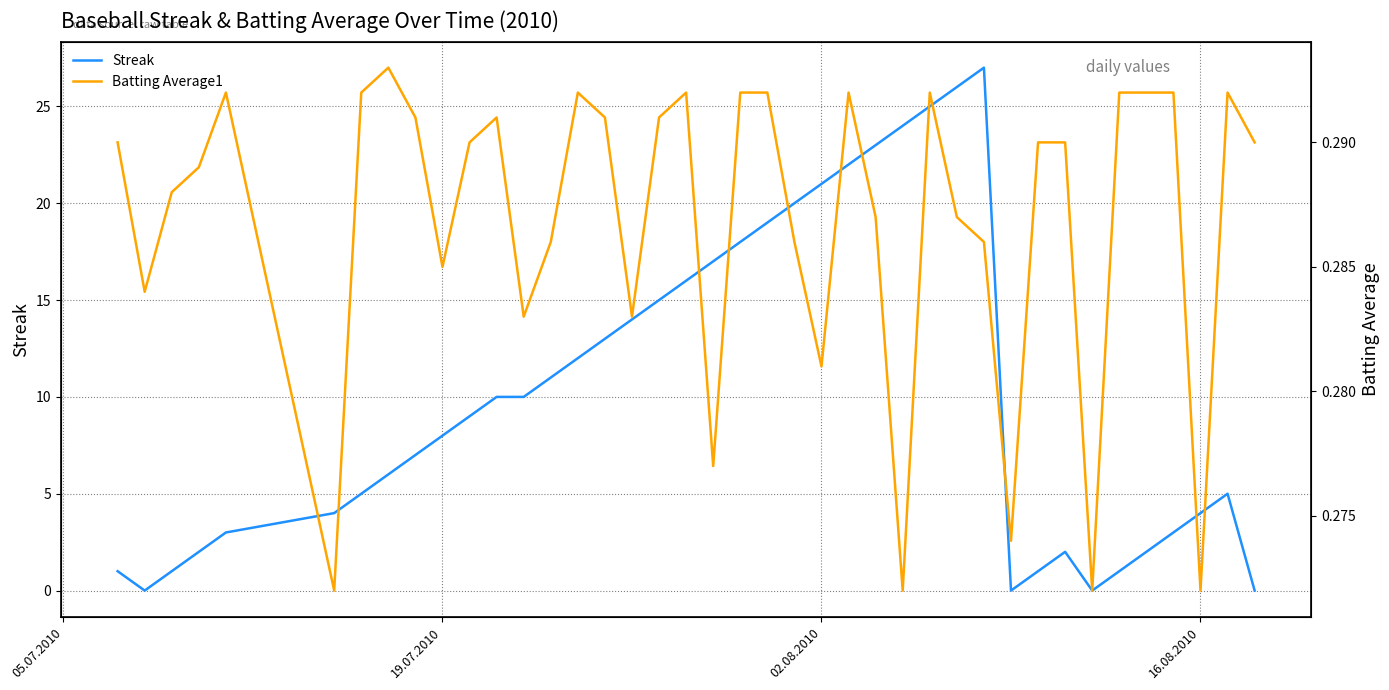

After their last crossing, which series has the higher values: Streak or Batting Average1?

Batting Average1